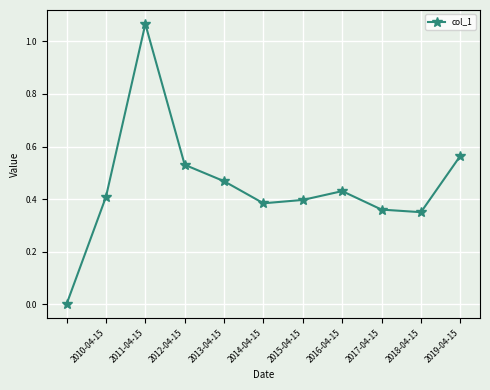

How many interior local peaks (higher than both neighbors) does the data have?

2